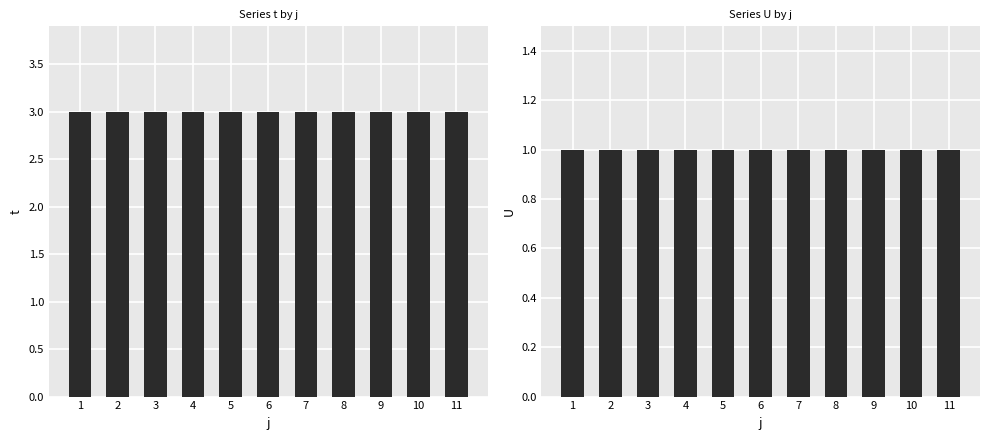

Reading left to right, extract all data points from this chart.

t: 1=3	2=3	3=3	4=3	5=3	6=3	7=3	8=3	9=3	10=3	11=3
U: 1=1	2=1	3=1	4=1	5=1	6=1	7=1	8=1	9=1	10=1	11=1